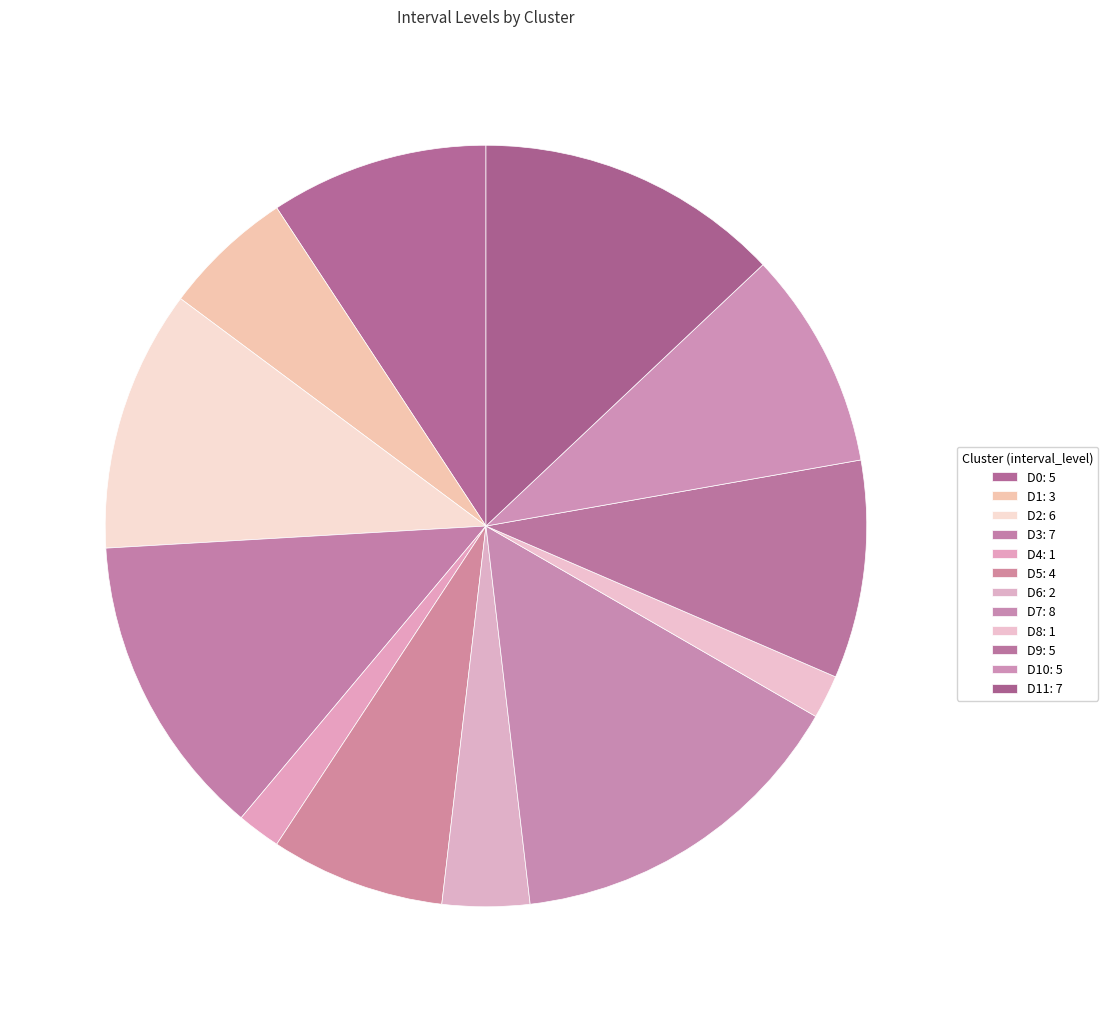

Count the number of slices in the pie.

12